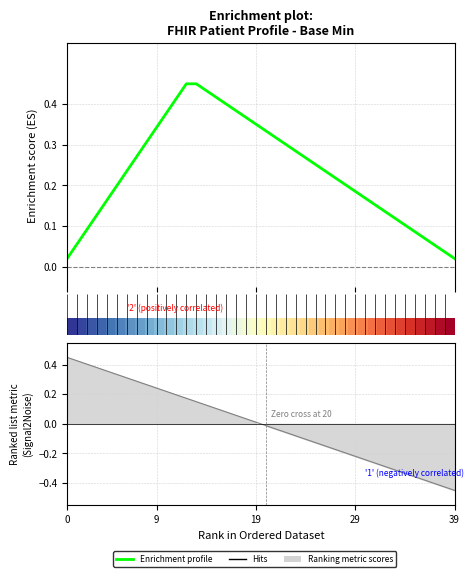

How many data points does each series have?

40